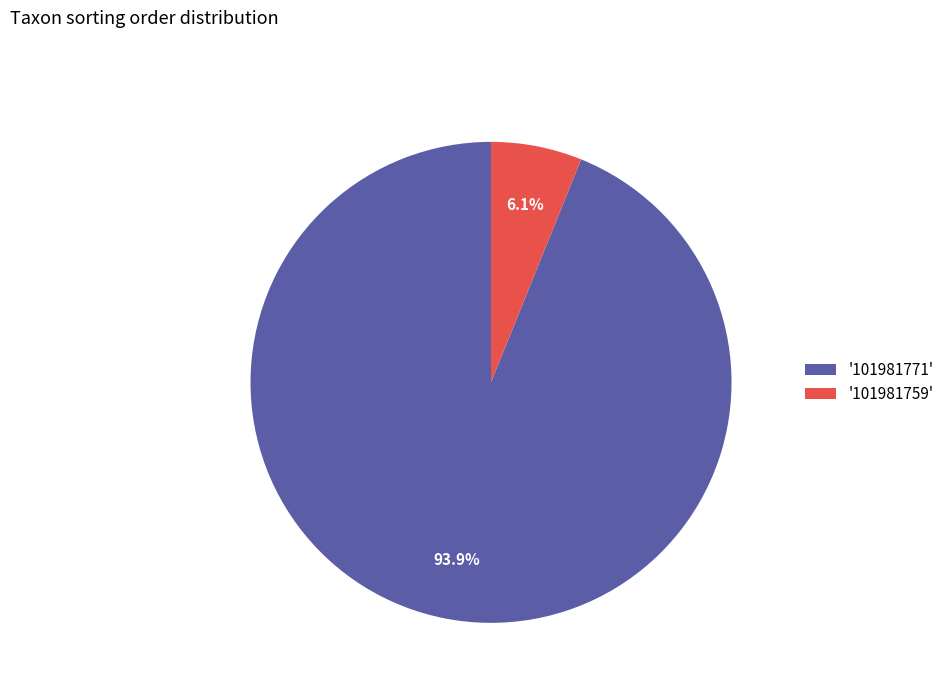

Which category has the biggest portion of the pie?

'101981771'